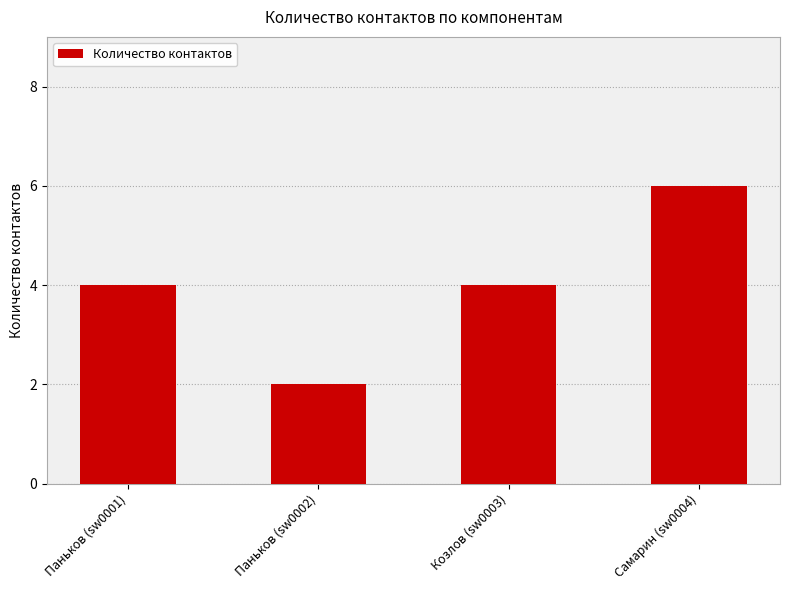

At which category does the chart reach its peak across all series?

Самарин (sw0004)